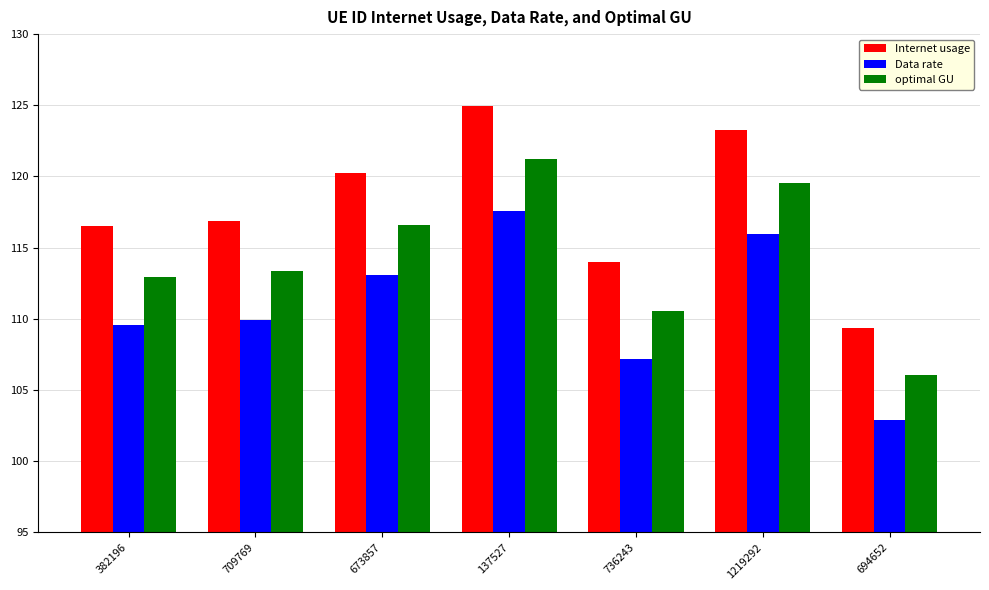

Which series has the largest range (max minus min)?

Internet usage